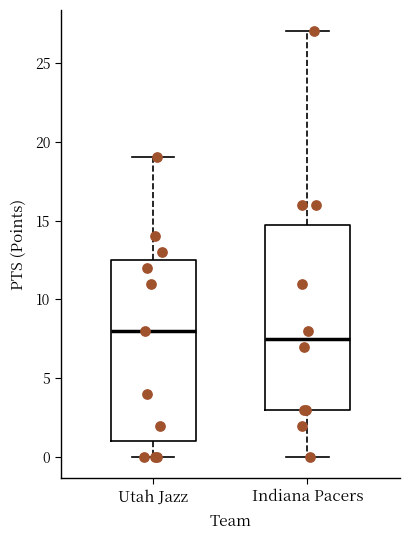

Reading left to right, transcribe this box plot: for each box, give where its median line is, the range the box spans, and where its two whiskers end, as read against the y-axis. The values are not printed on the chart, so give them approximately, as read against the axis.

Utah Jazz: median 8.0, box 1.0 to 12.5, whiskers 0.0 to 19.0
Indiana Pacers: median 7.5, box 3.0 to 15.0, whiskers 0.0 to 27.0